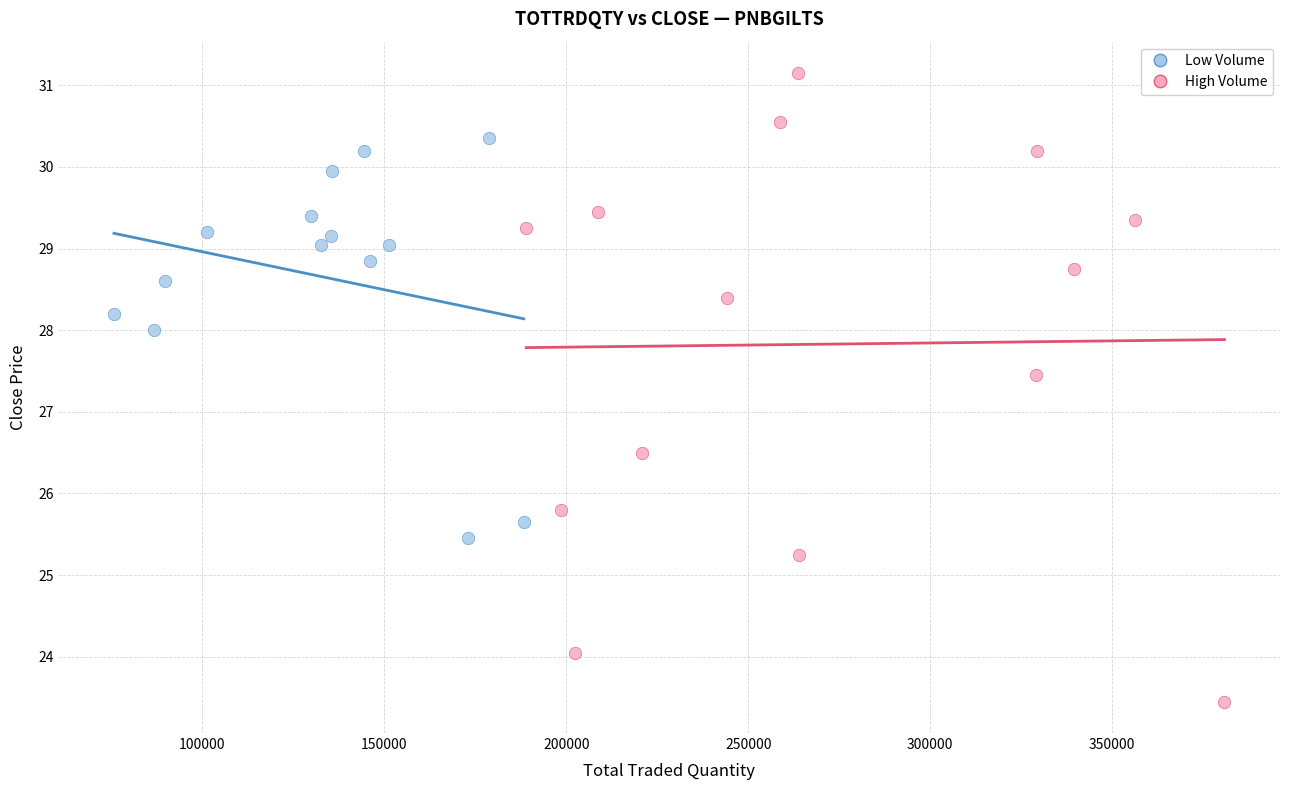

Which series contains the lowest Y value?

High Volume